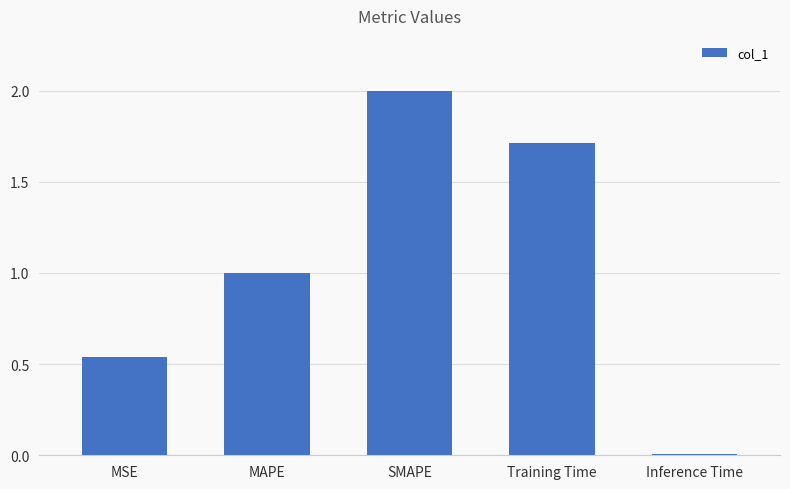

What position from the left is MAPE?

2